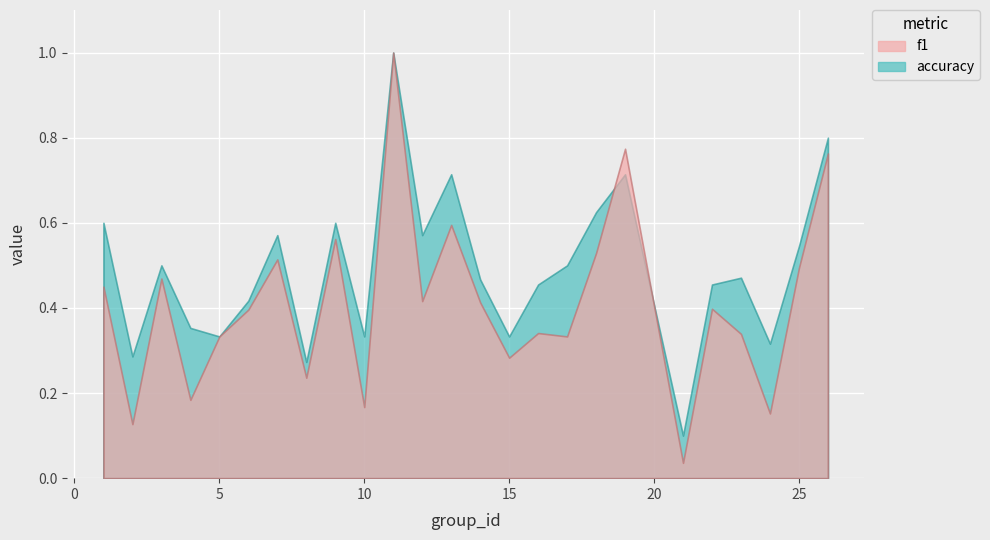

The accuracy series shows 0.4 at 6. True or false?

True